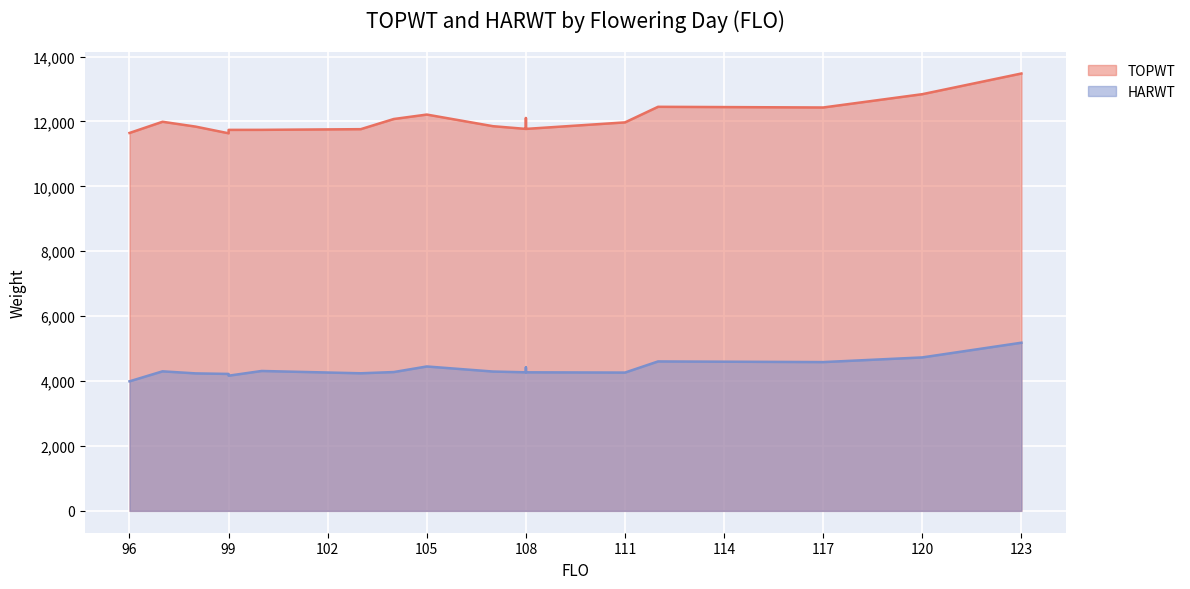

True or false: TOPWT has a value of 11644 at 96.

True